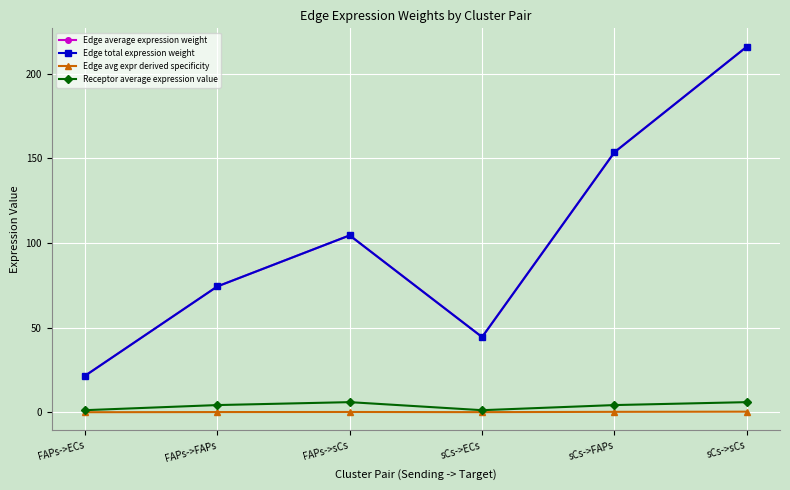

What is the maximum value for Edge total expression weight?

215.9